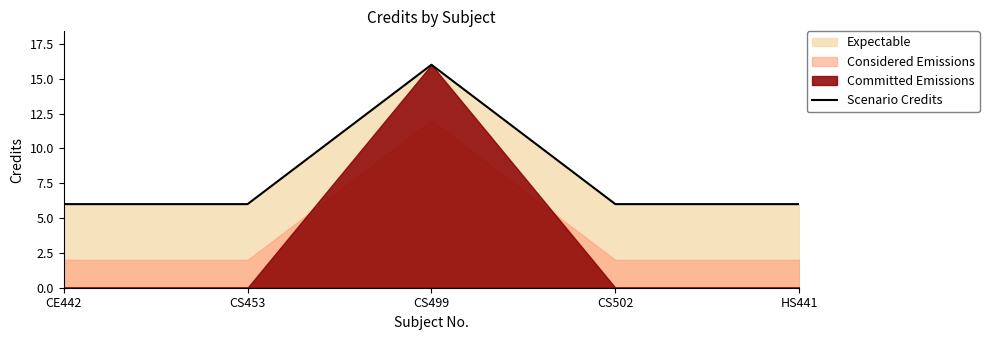

Count the values in the range 6 to 7.

4